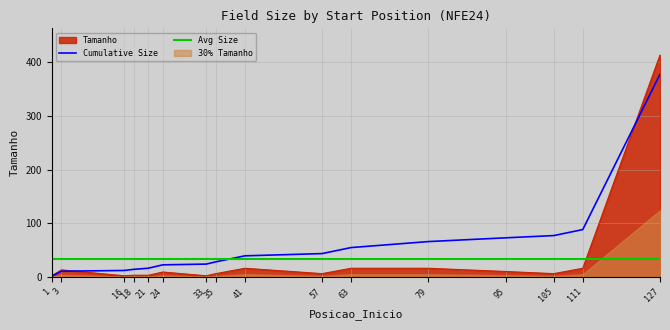

Which series ends up on top after the final intersection of Avg Size and Cumulative Size?

Cumulative Size